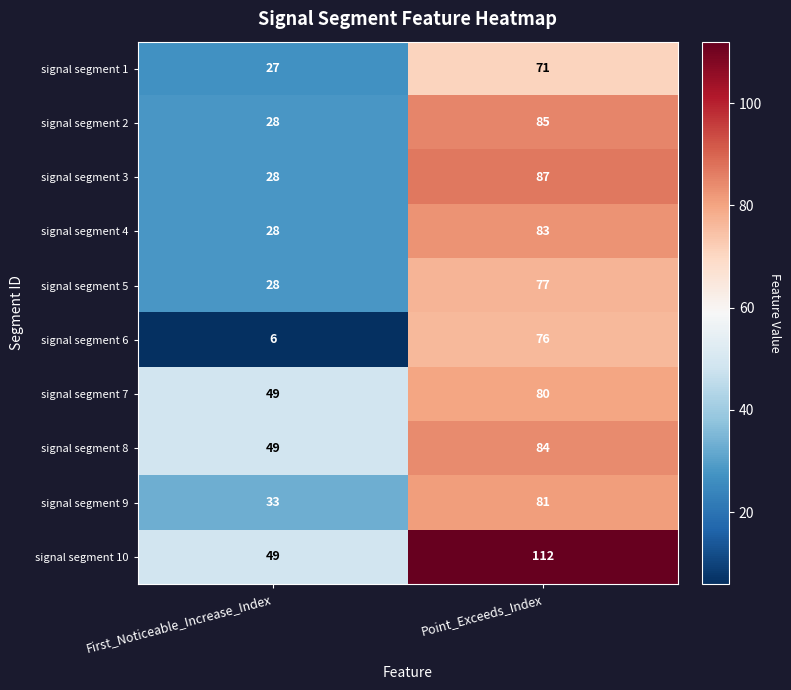

What is the sum of all signal segment 8 values?

133